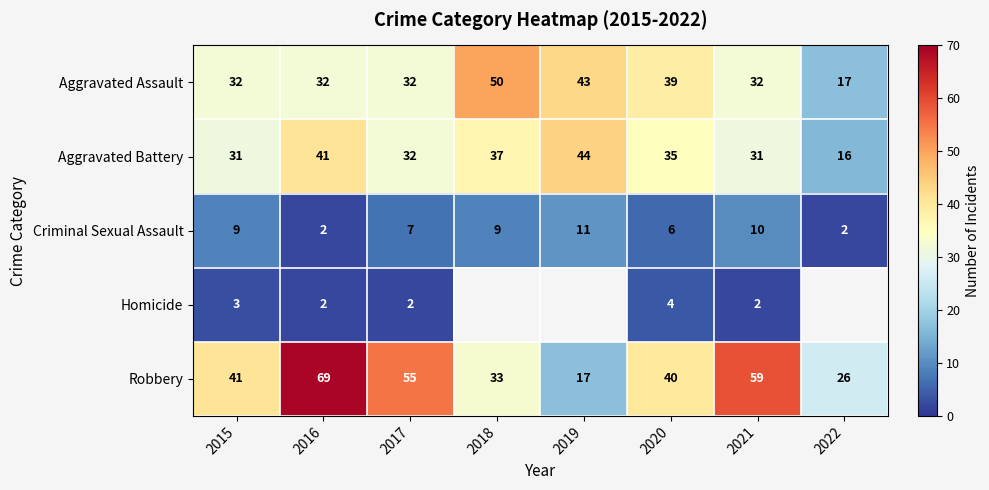

At how many categories does at least one series exceed 21?

8